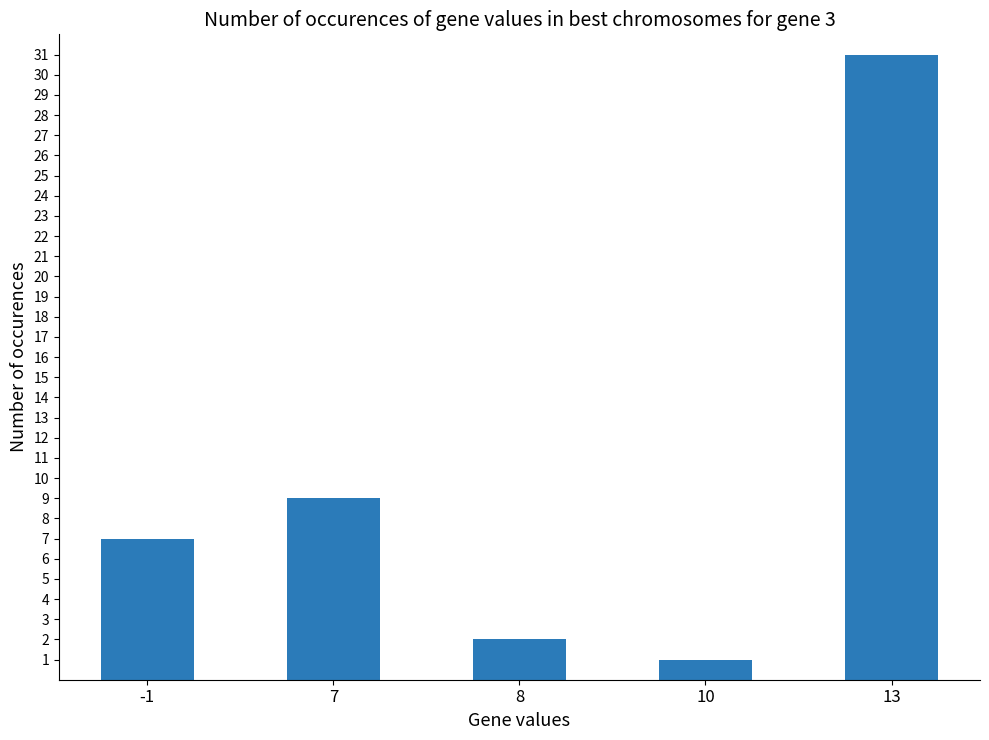

What is the change in value from 7 to 10?

-8